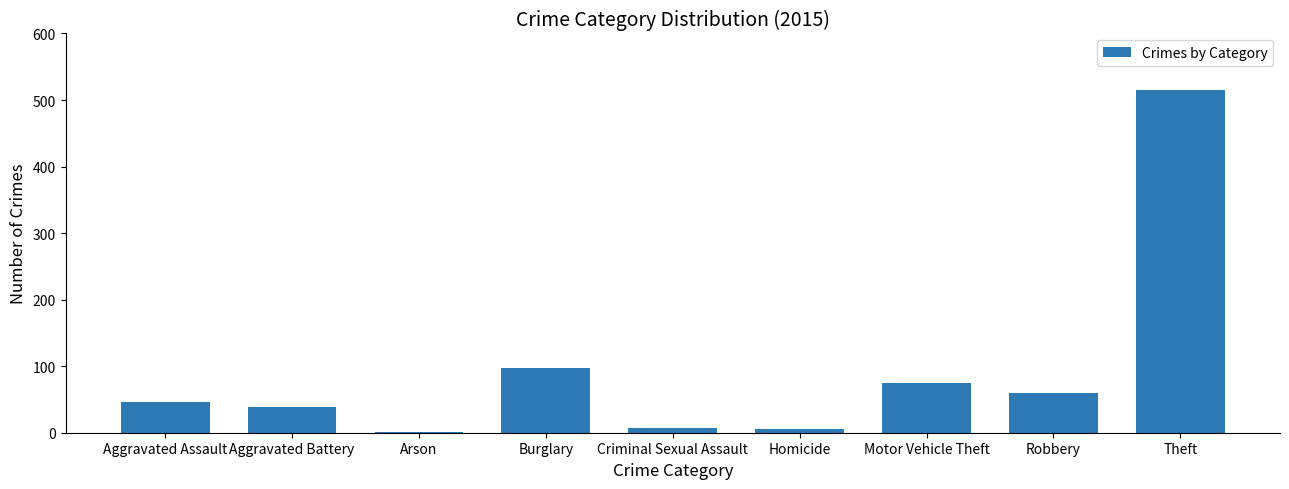

At which category does the chart reach its peak across all series?

Theft